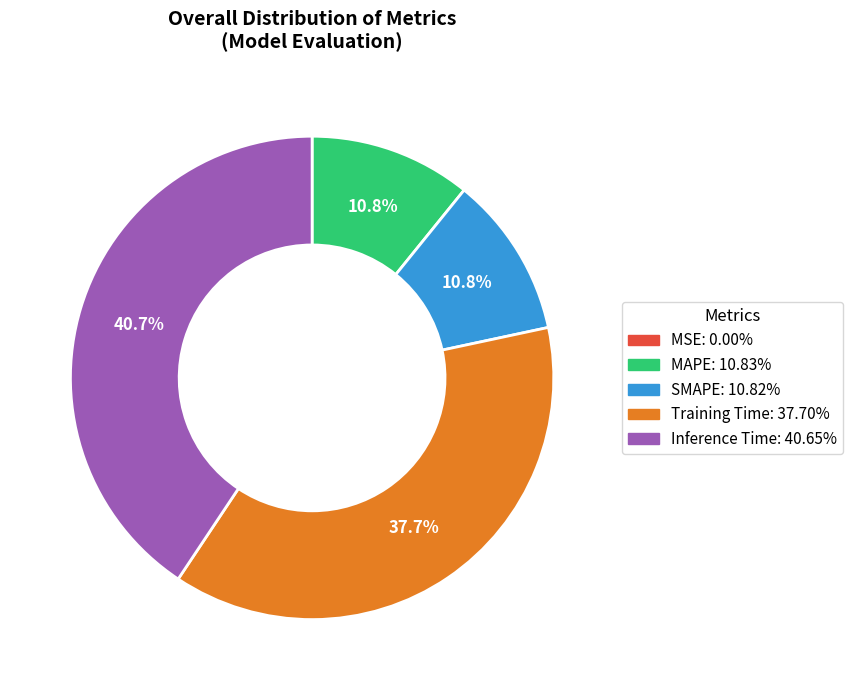

Is there a majority slice in this chart?

No